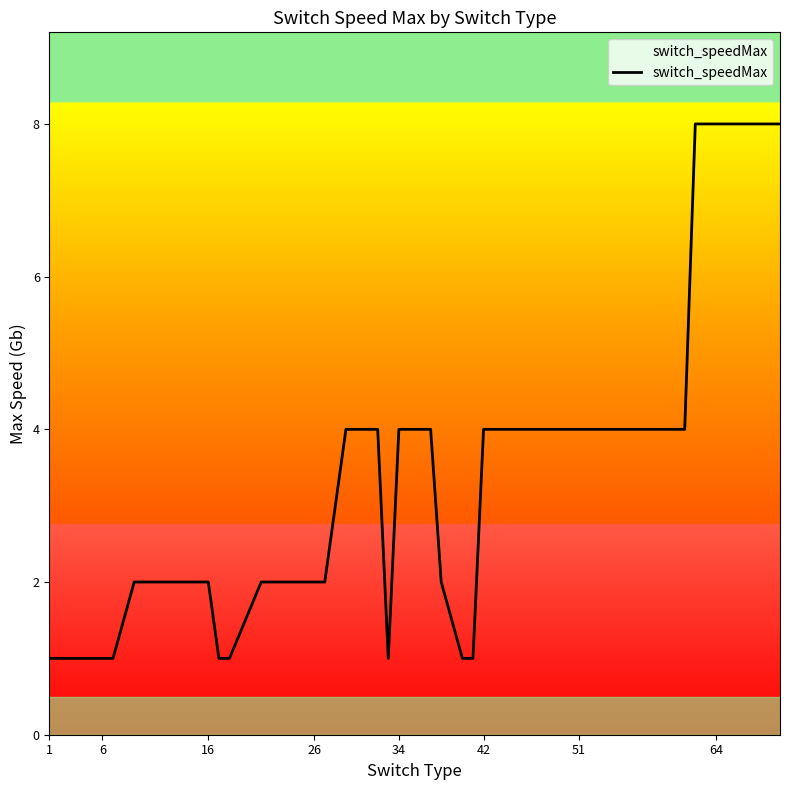

What is the maximum value shown in the chart?

8